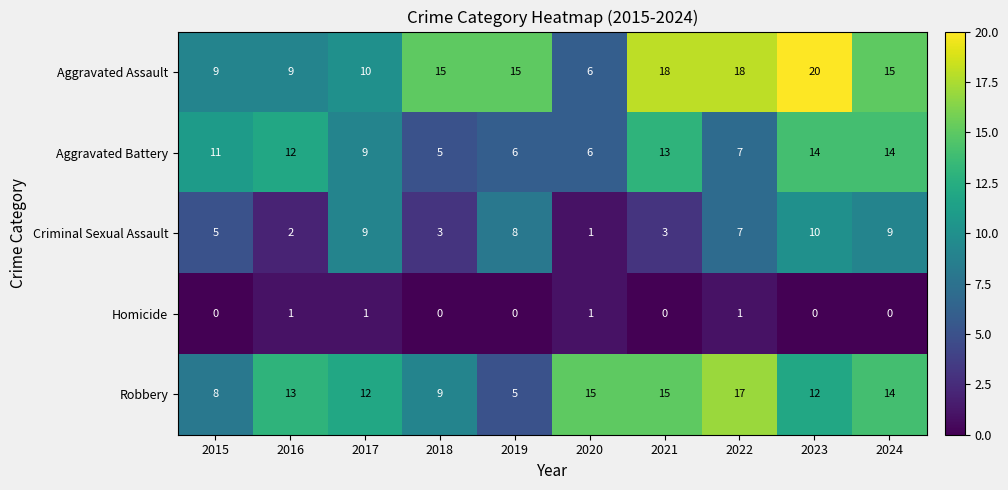

Rank the series by their maximum value, from highest to lowest.

Aggravated Assault, Robbery, Aggravated Battery, Criminal Sexual Assault, Homicide